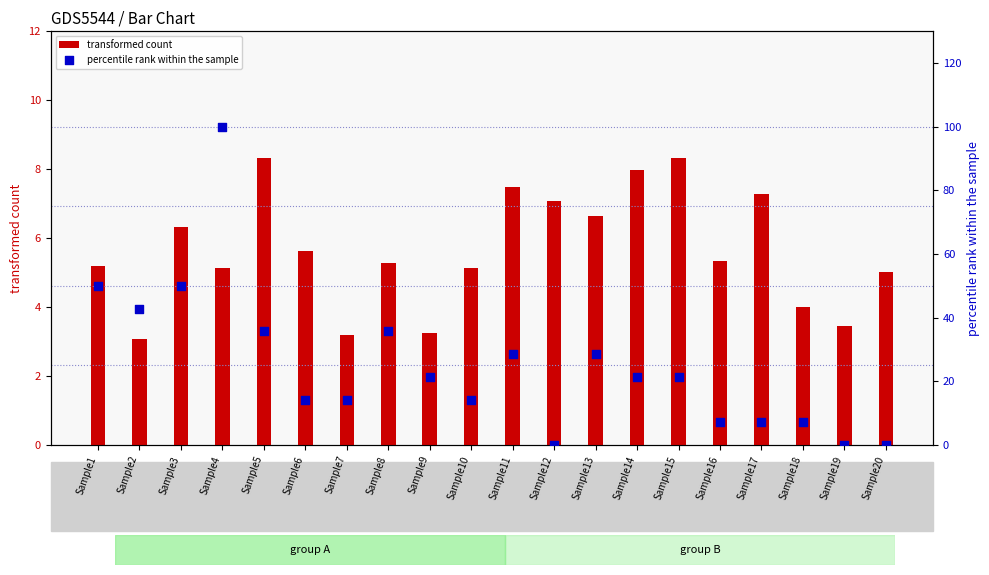

Which series reaches the maximum Y coordinate?

percentile rank within the sample